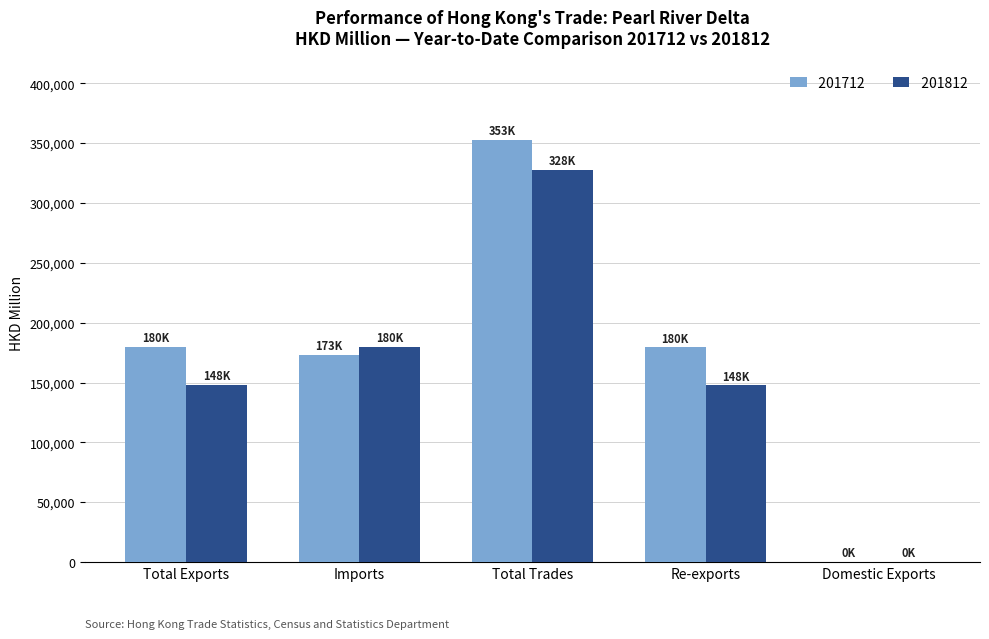

Between Total Exports and Total Trades, which series saw the biggest shift?

201812